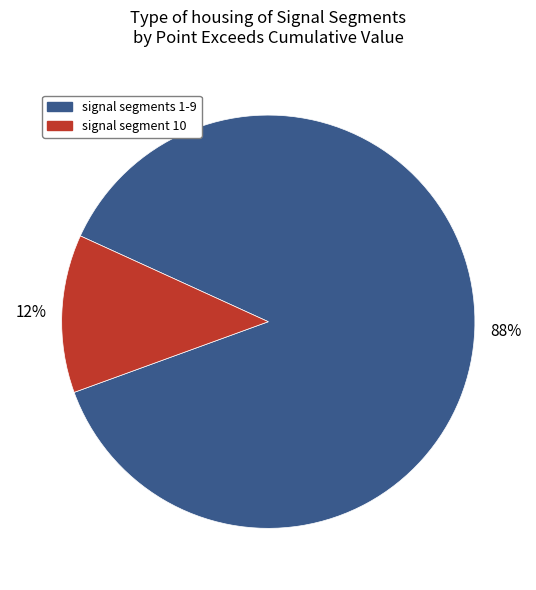

How many slices are in this pie chart?

2